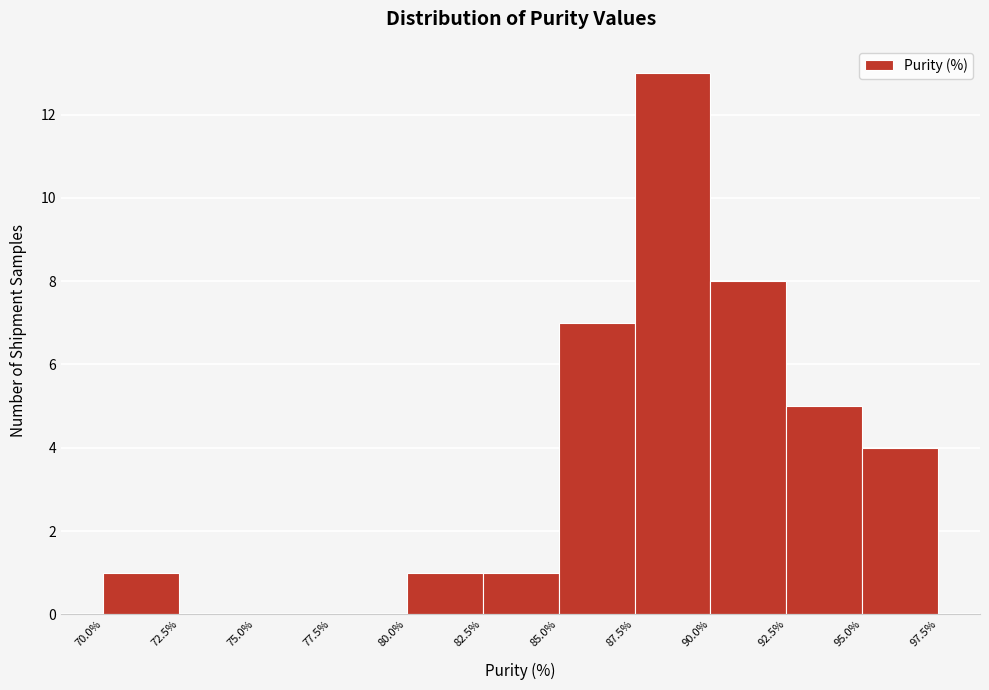

Reading left to right, list every bar in this chart as the range it spans on the x-axis followed by its height. The values are not printed on the chart, so give them approximately, as read against the axis.

70.0% to 72.5%: 1
72.5% to 75.0%: 0
75.0% to 77.5%: 0
77.5% to 80.0%: 0
80.0% to 82.5%: 1
82.5% to 85.0%: 1
85.0% to 87.5%: 7
87.5% to 90.0%: 13
90.0% to 92.5%: 8
92.5% to 95.0%: 5
95.0% to 97.5%: 4